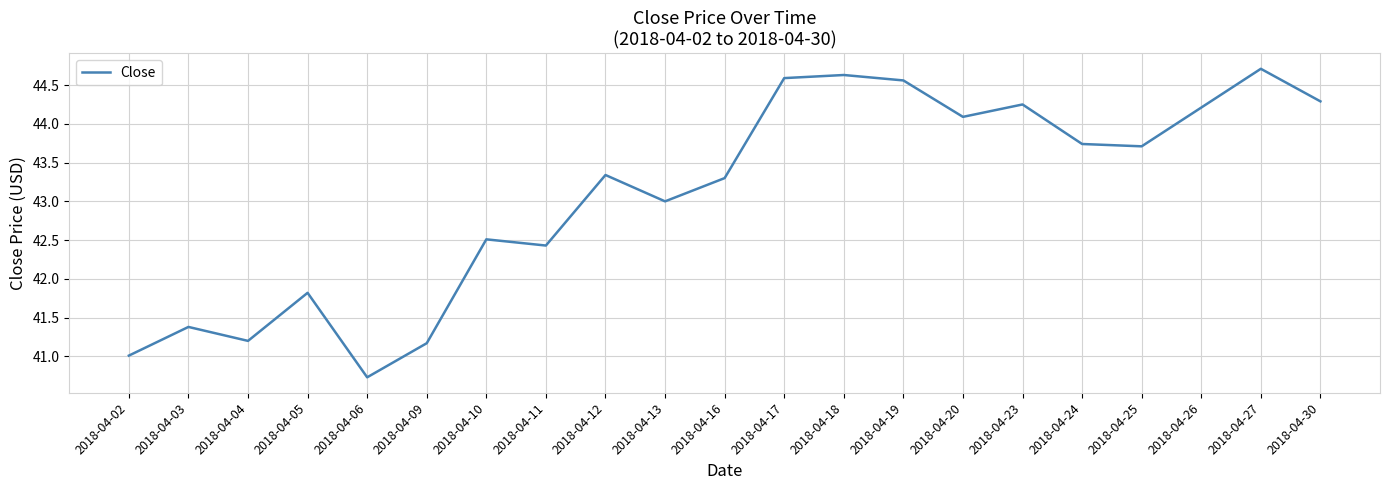

The value at 2018-04-12 is 28.7. True or false?

False